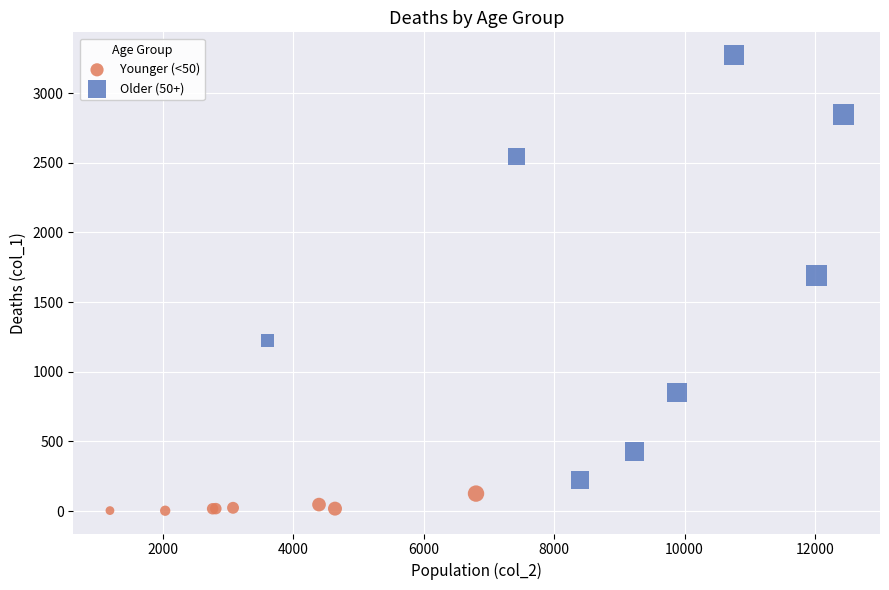

Which series reaches the minimum Y coordinate?

Younger (<50)